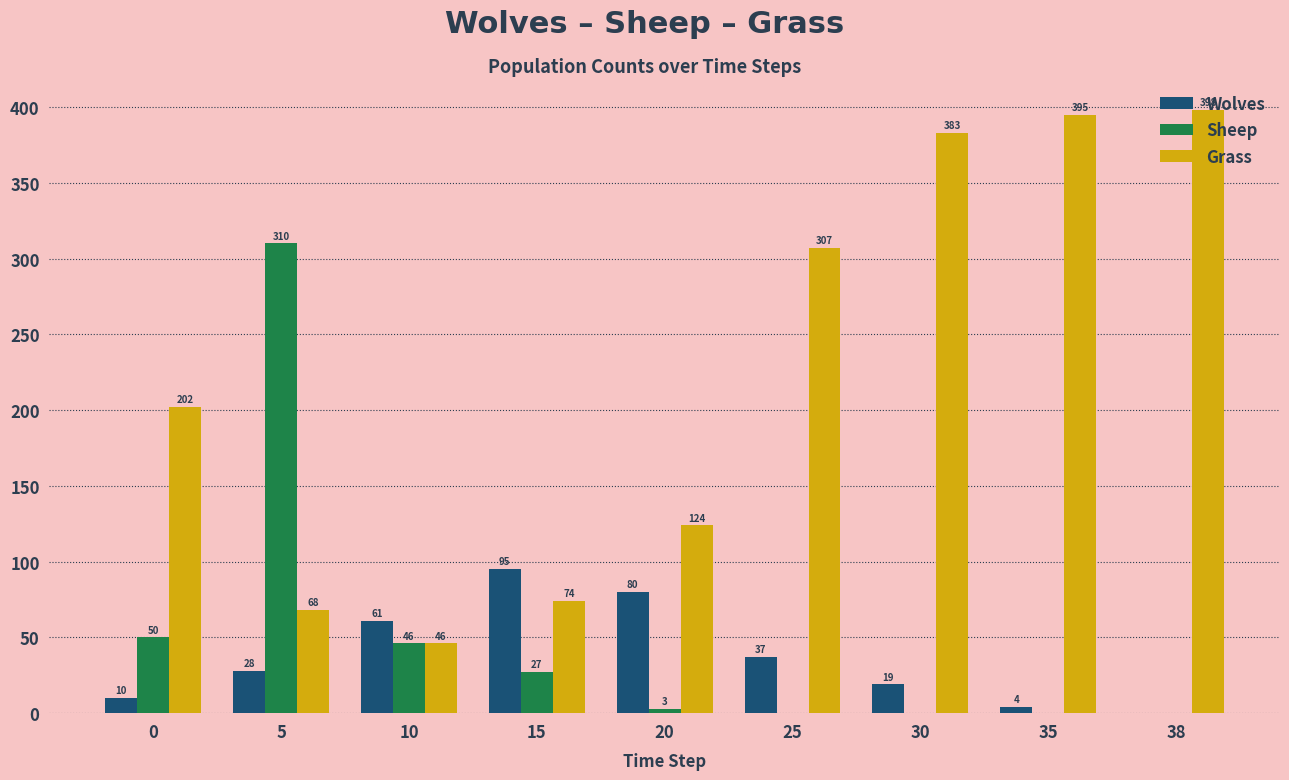

Which label corresponds to the largest value in the chart?

38